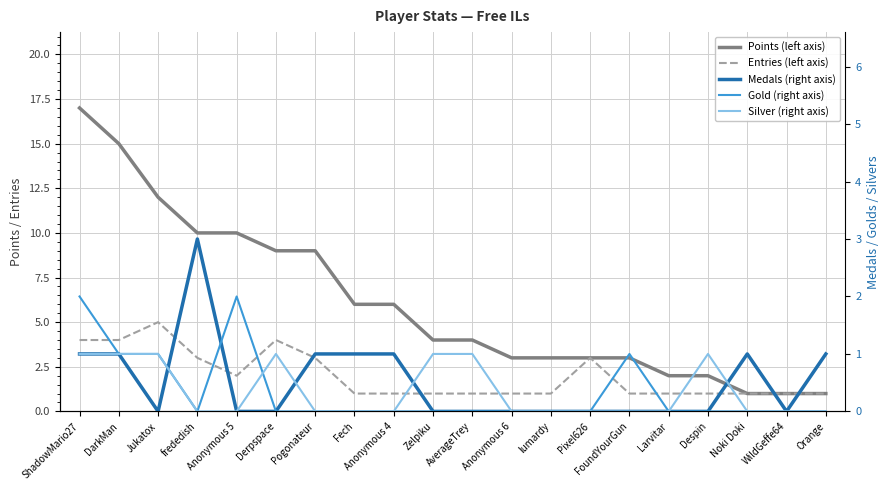

The Silver (right axis) series shows 0 at WildGeffe64. True or false?

False